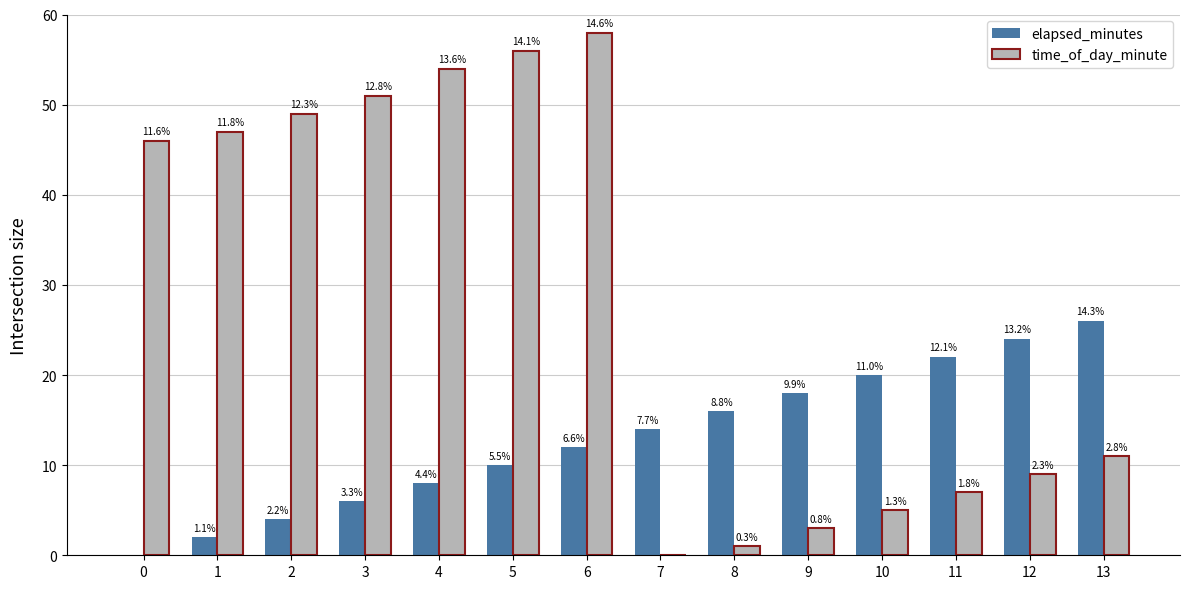

Is the value of time_of_day_minute at 5 greater than the value of elapsed_minutes at 11?

Yes